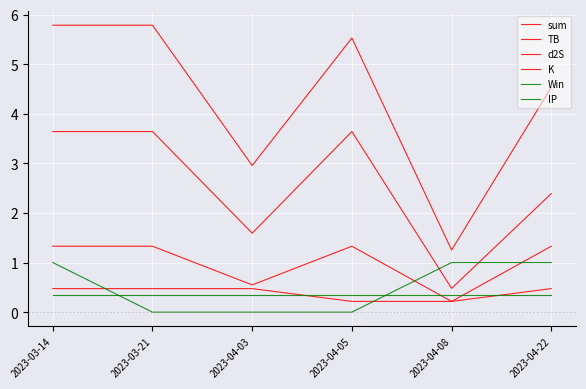

At which label does TB first exceed 3?

2023-03-14